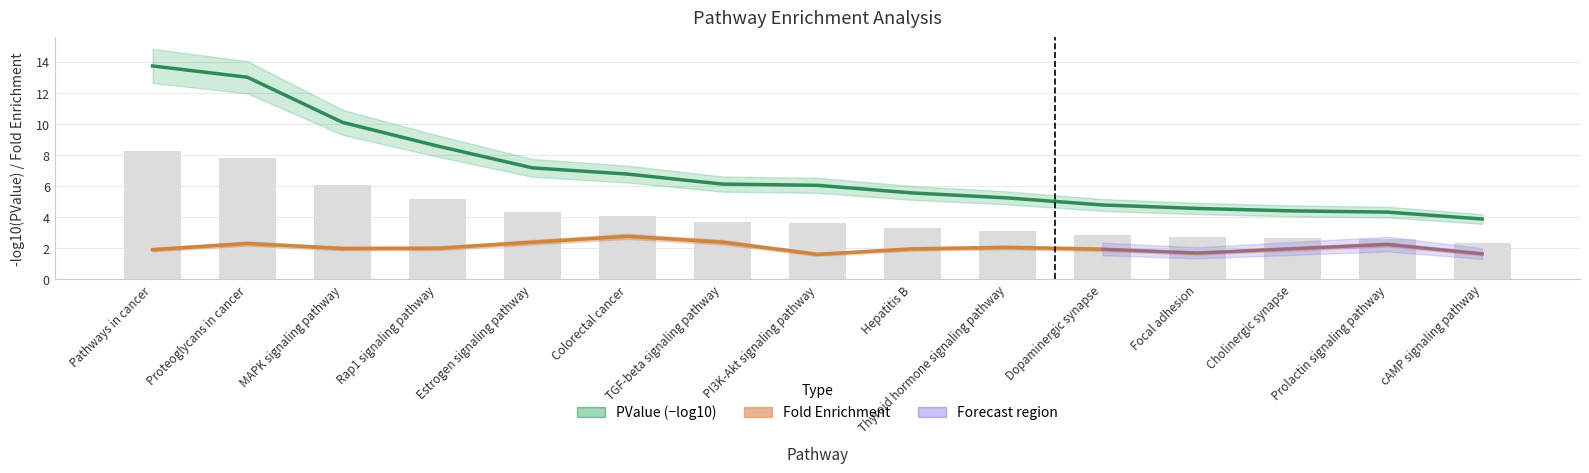

What position from the left is Prolactin signaling pathway?

14